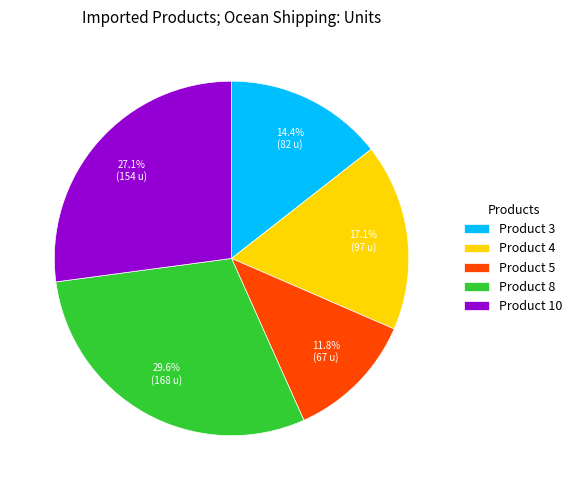

Count the number of slices in the pie.

5